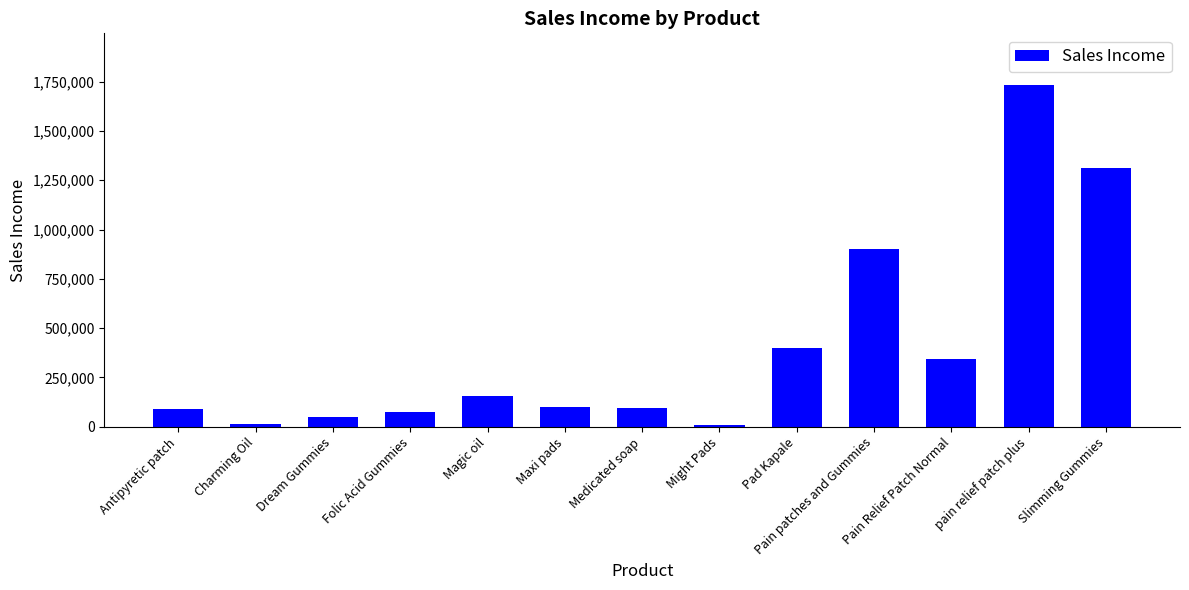

True or false: the data shows 76102 at Magic oil.

False